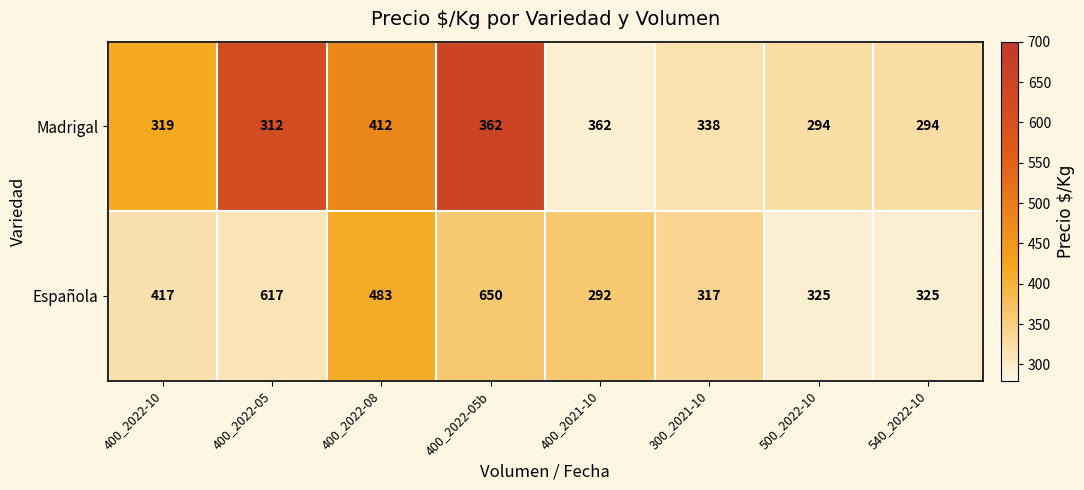

What is the average value of the Madrigal series?

337